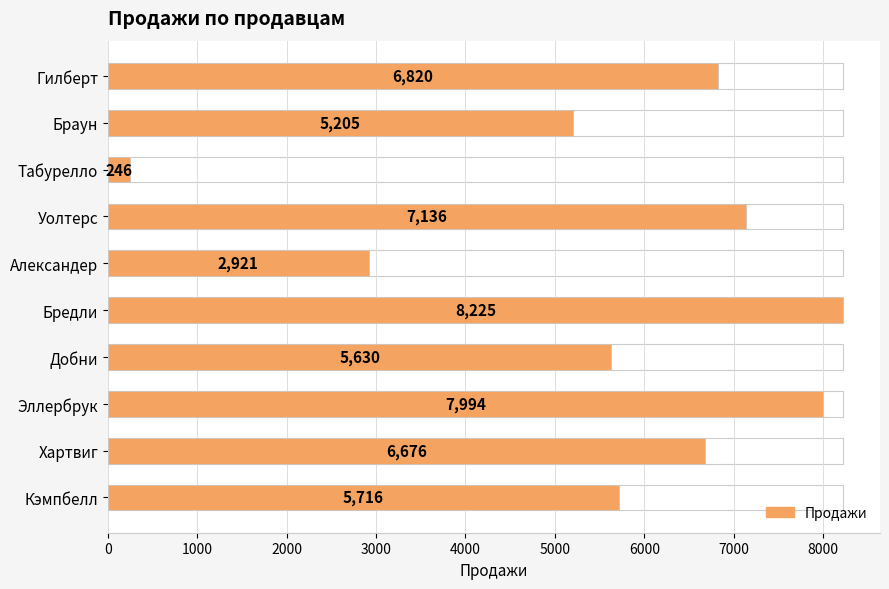

True or false: the data shows 5553 at Эллербрук.

False